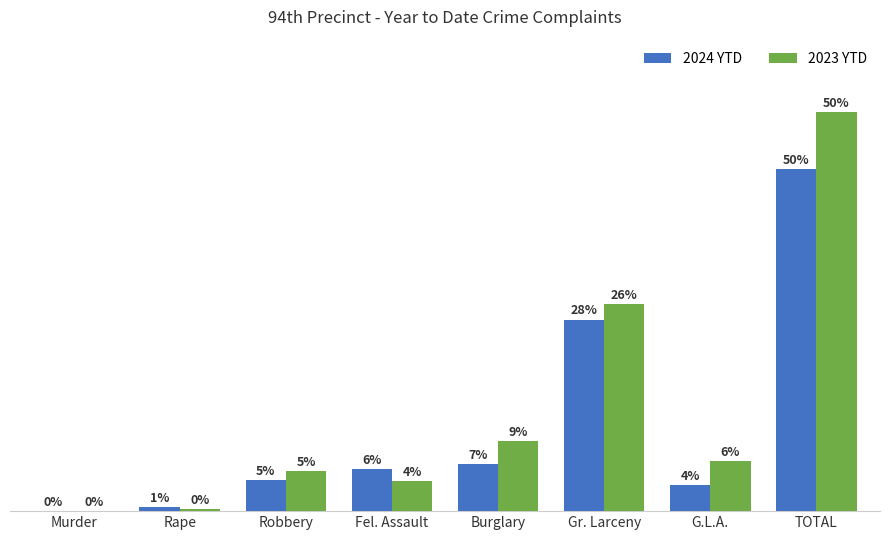

At which category does the chart reach its peak across all series?

TOTAL